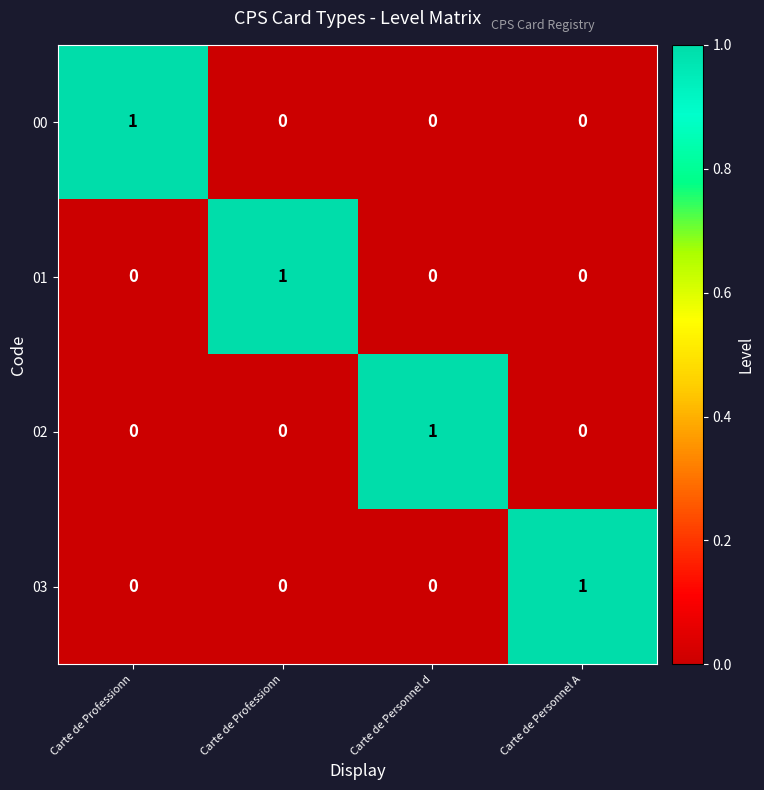

How many categories are shown in the chart?

4